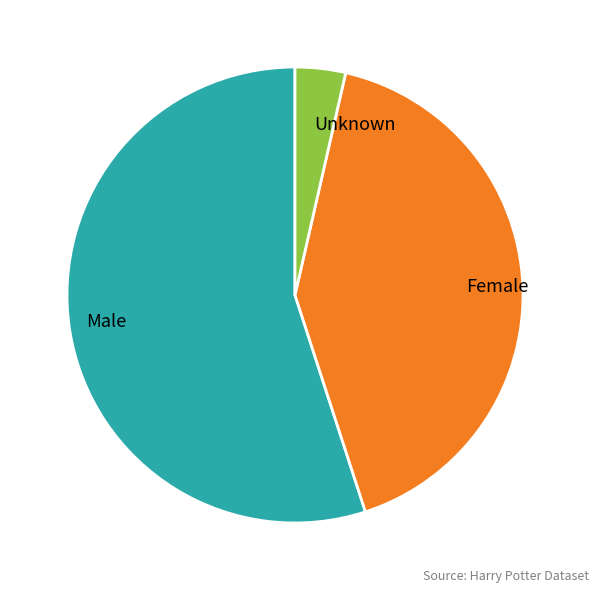

Rank the categories by value from highest to lowest.

Male, Female, Unknown